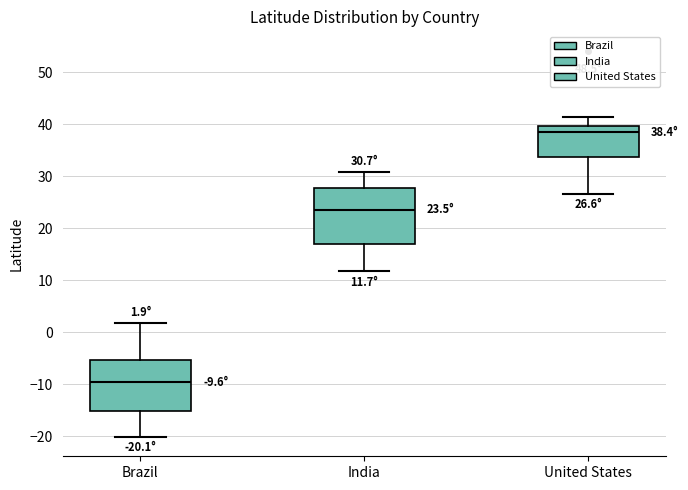

Which box has the highest median line?

United States